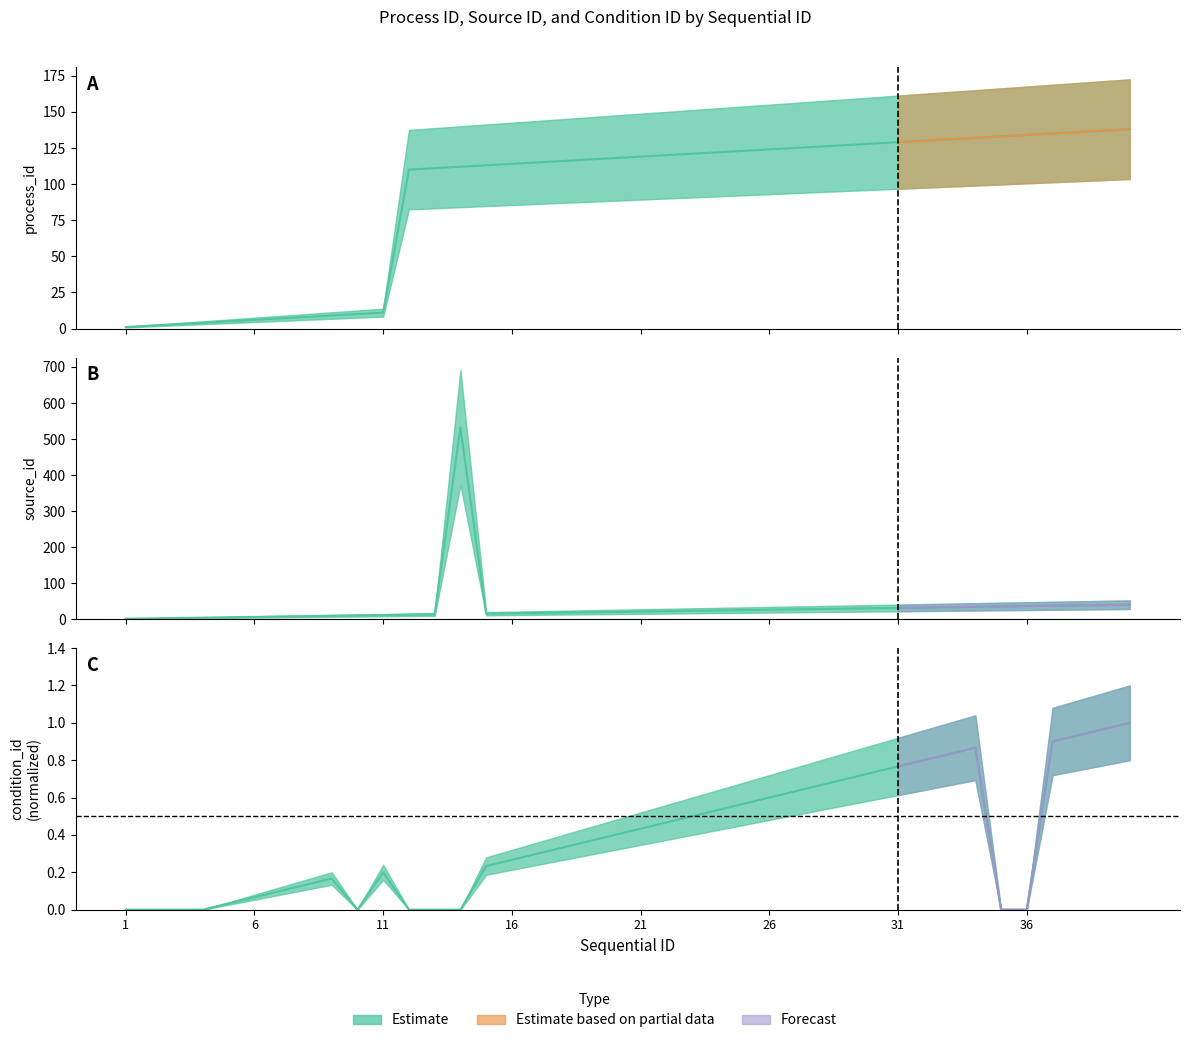

Reading left to right, transcribe all the data shown in this chart.

process_id: 1=1.0	2=2.0	3=3.0	4=4.0	5=5.0	6=6.0	7=7.0	8=8.0	9=9.0	10=10.0	11=11.0	12=110.0	13=111.0	14=112.0	15=113.0	16=114.0	17=115.0	18=116.0	19=117.0	20=118.0	21=119.0	22=120.0	23=121.0	24=122.0	25=123.0	26=124.0	27=125.0	28=126.0	29=127.0	30=128.0	31=129.0	32=130.0	33=131.0	34=132.0	35=133.0	36=134.0	37=135.0	38=136.0	39=137.0	40=138.0
source_id: 1=1.0	2=2.0	3=3.0	4=4.0	5=5.0	6=6.0	7=7.0	8=8.0	9=9.0	10=10.0	11=11.0	12=12.0	13=13.0	14=532.0	15=15.0	16=16.0	17=17.0	18=18.0	19=19.0	20=20.0	21=21.0	22=22.0	23=23.0	24=24.0	25=25.0	26=26.0	27=27.0	28=28.0	29=29.0	30=30.0	31=31.0	32=32.0	33=33.0	34=34.0	35=35.0	36=36.0	37=37.0	38=38.0	39=39.0	40=40.0
condition_id: 1=0.0	2=0.0	3=0.0	4=0.0	5=0.0	6=0.1	7=0.1	8=0.1	9=0.2	10=0.0	11=0.2	12=0.0	13=0.0	14=0.0	15=0.2	16=0.3	17=0.3	18=0.3	19=0.4	20=0.4	21=0.4	22=0.5	23=0.5	24=0.5	25=0.6	26=0.6	27=0.6	28=0.7	29=0.7	30=0.7	31=0.8	32=0.8	33=0.8	34=0.9	35=0.0	36=0.0	37=0.9	38=0.9	39=1.0	40=1.0